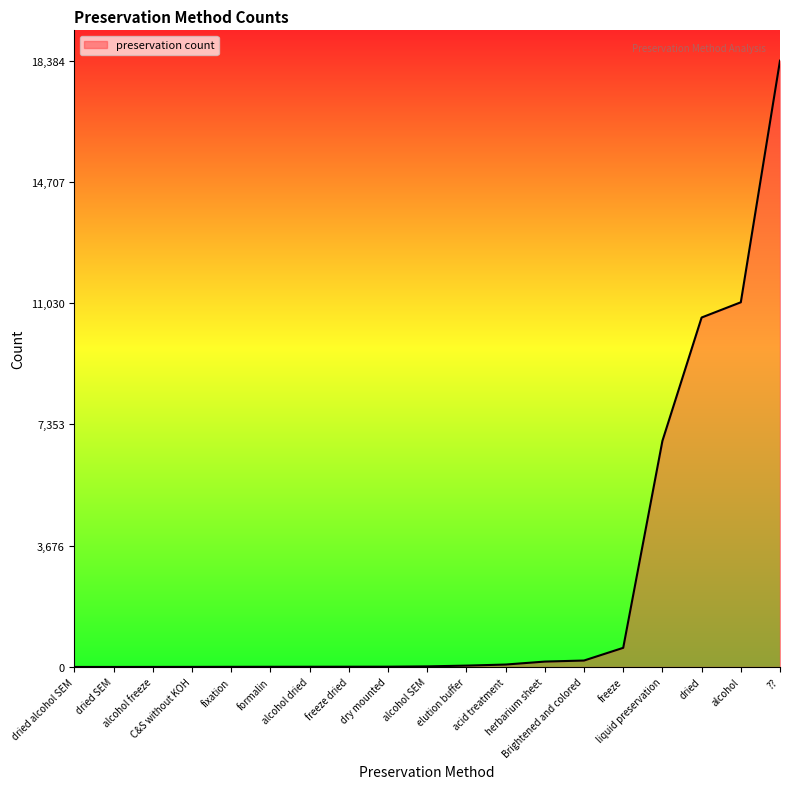

Which label corresponds to the largest value in the chart?

??